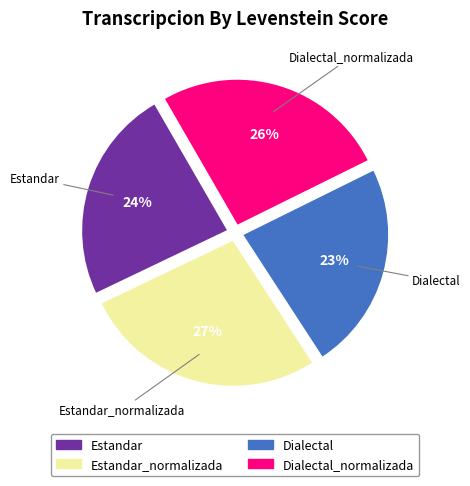

Does any single category account for the majority?

No